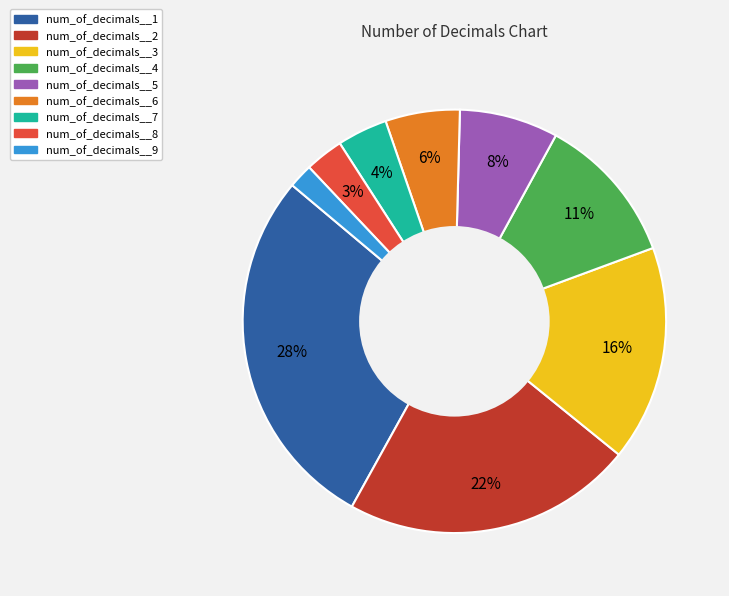

Is it true that num_of_decimals__5 is 8% of the pie?

True